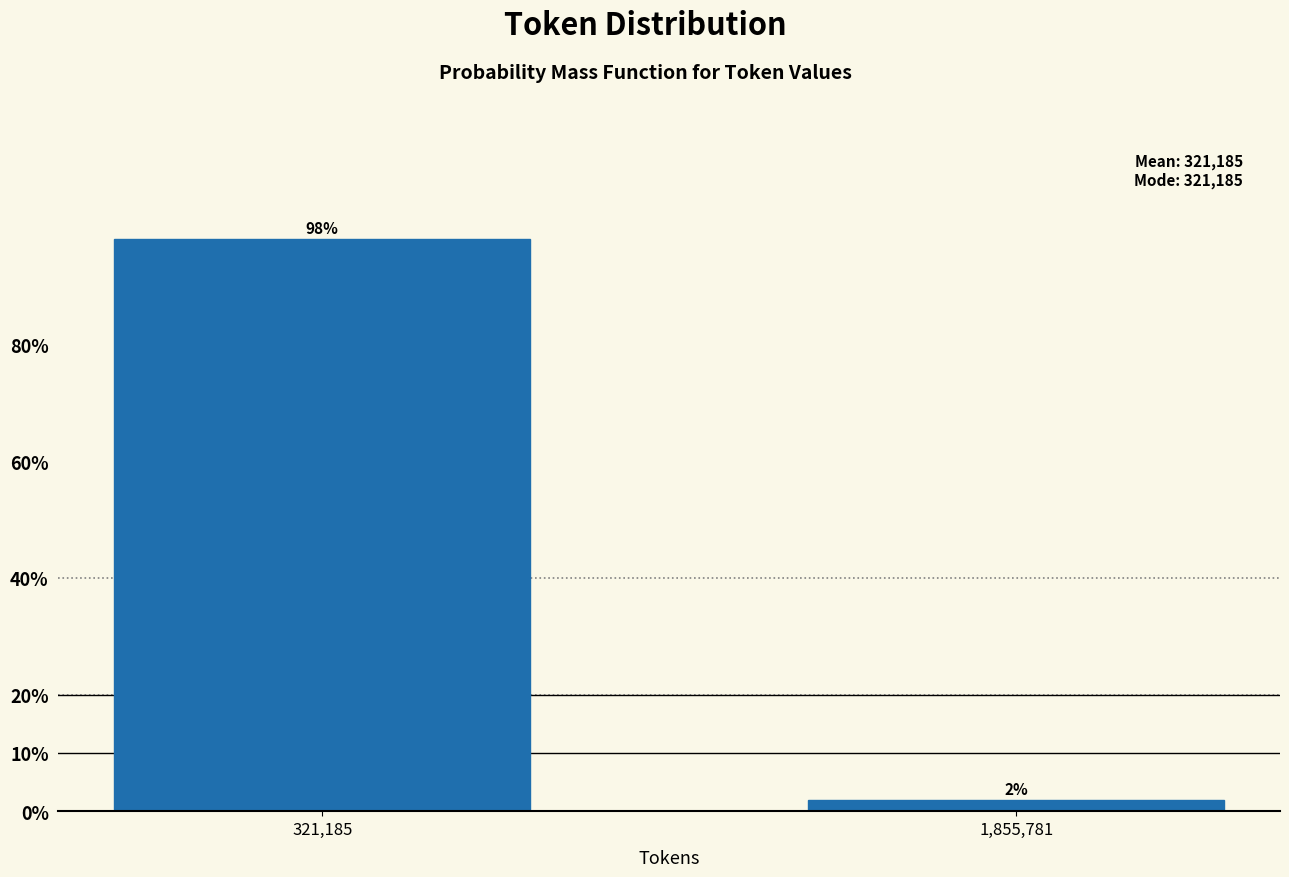

The value at 321,185 is 136.8. True or false?

False